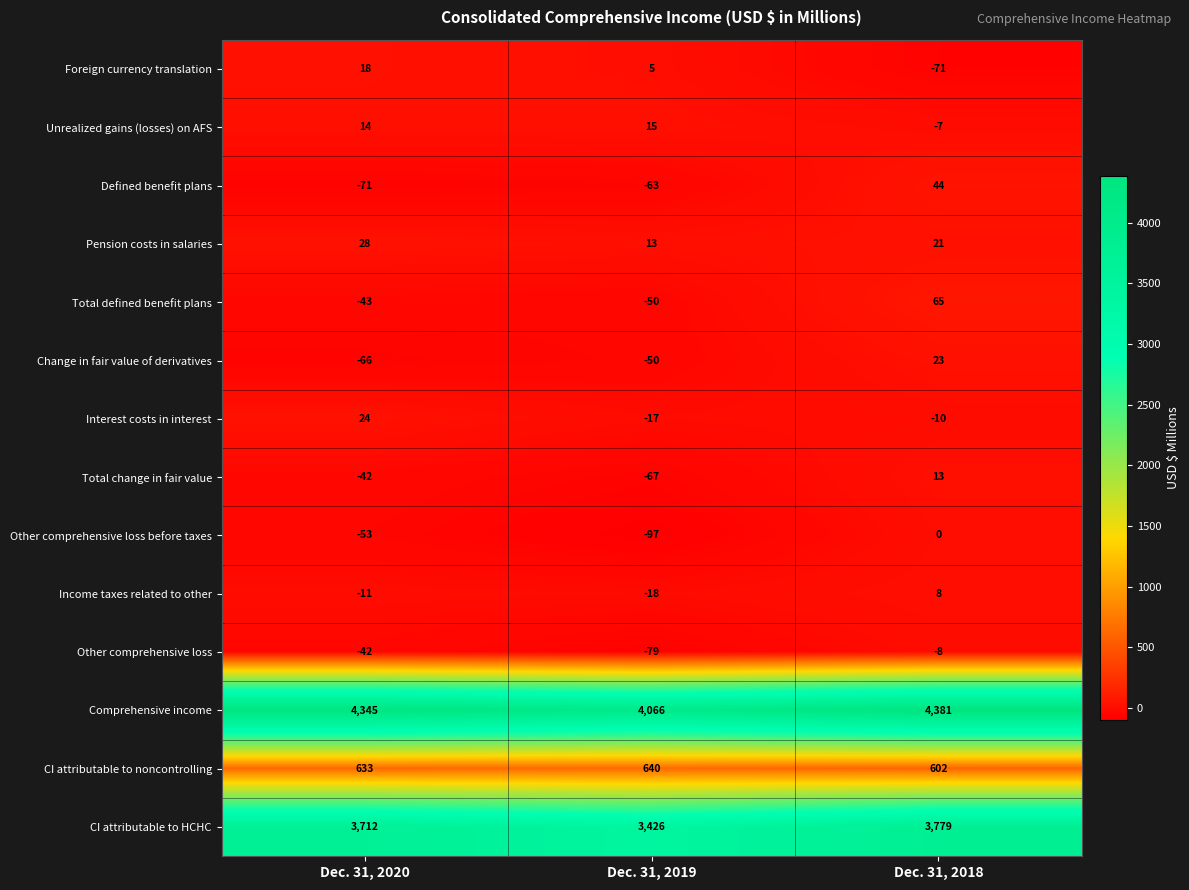

How many values in Unrealized gains (losses) on AFS are below zero?

1